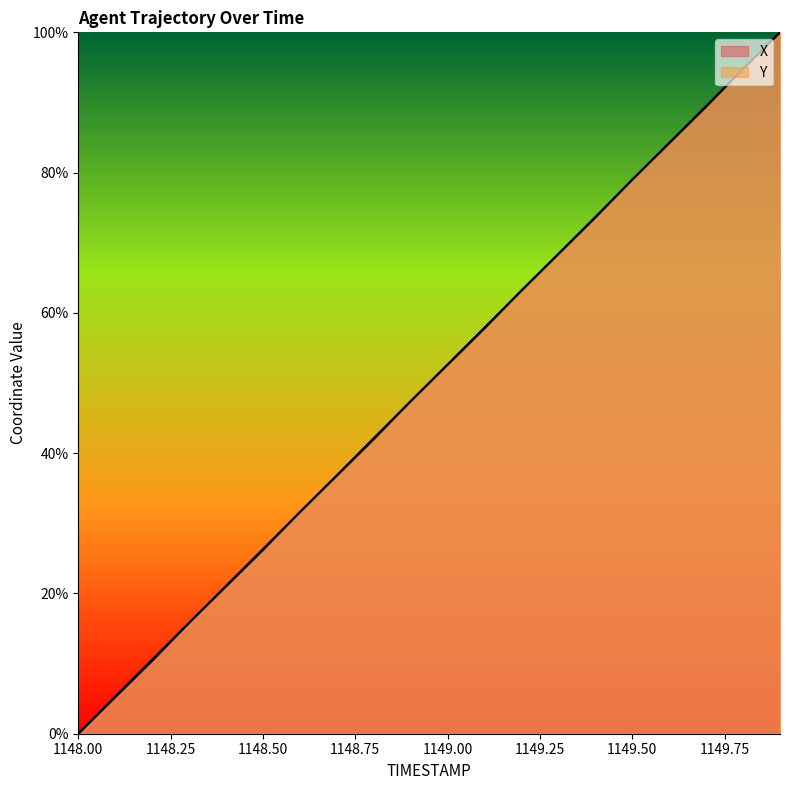

The value of Y at 1149.1 is 14.9. True or false?

False